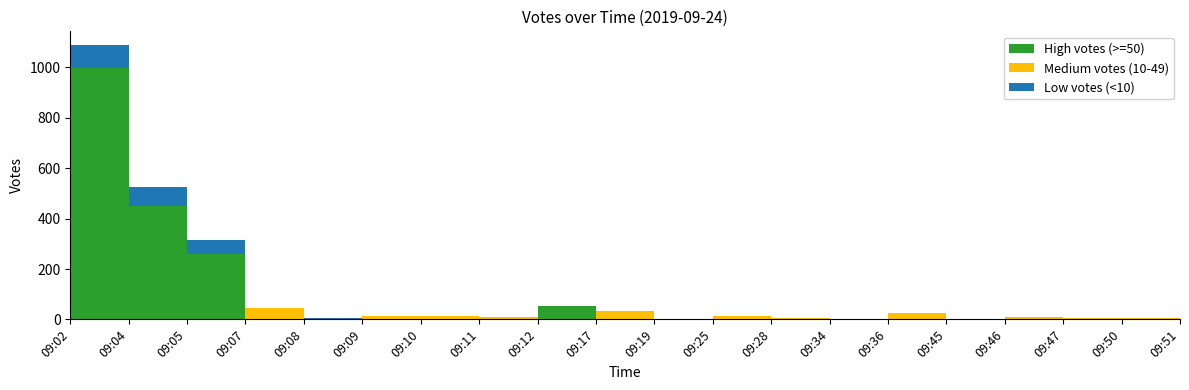

Reading left to right, transcribe all the data shown in this chart.

High votes (>=50): 09:02=998	09:04=449	09:05=261	09:07=0	09:08=0	09:09=0	09:10=0	09:11=0	09:12=52	09:17=0	09:19=0	09:25=0	09:28=0	09:34=0	09:36=0	09:45=0	09:46=0	09:47=0	09:50=0	09:51=0
Medium votes (10-49): 09:02=0	09:04=0	09:05=0	09:07=46	09:08=0	09:09=13	09:10=15	09:11=10	09:12=0	09:17=32	09:19=0	09:25=15	09:28=7	09:34=0	09:36=26	09:45=0	09:46=10	09:47=5	09:50=7	09:51=21
Low votes (<10): 09:02=91	09:04=76	09:05=53	09:07=0	09:08=5	09:09=0	09:10=0	09:11=0	09:12=0	09:17=0	09:19=2	09:25=0	09:28=0	09:34=3	09:36=0	09:45=2	09:46=0	09:47=0	09:50=0	09:51=0